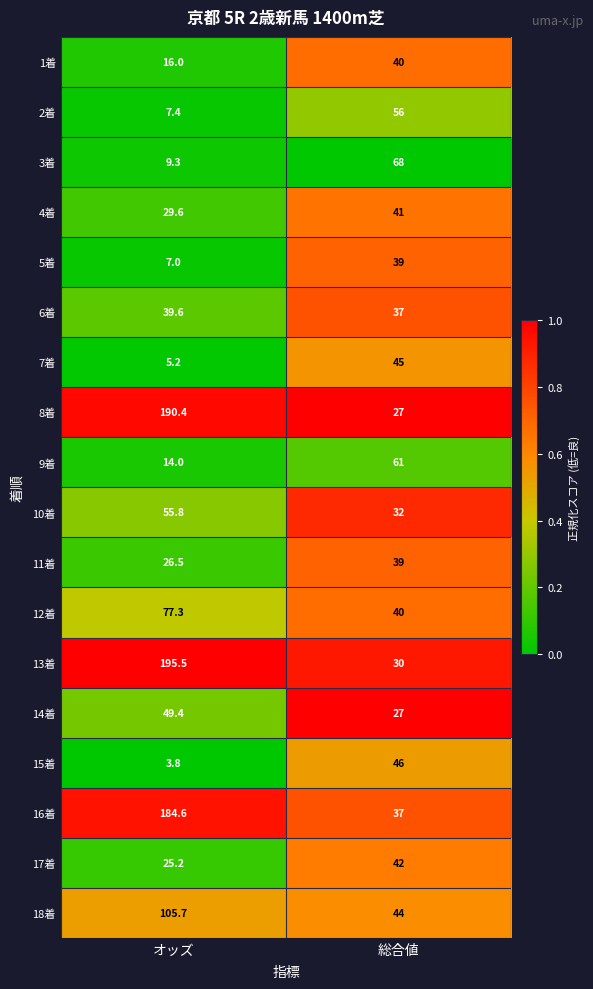

At オッズ, list the series in order from smallest to largest.

15着, 7着, 5着, 2着, 3着, 9着, 1着, 17着, 11着, 4着, 6着, 14着, 10着, 12着, 18着, 16着, 8着, 13着